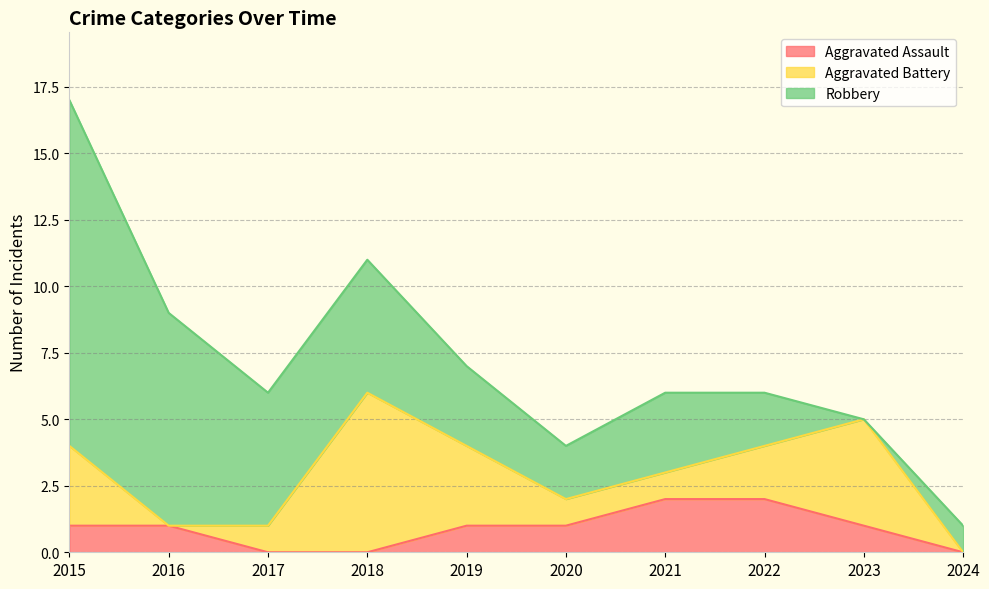

What is the greatest value displayed?

13